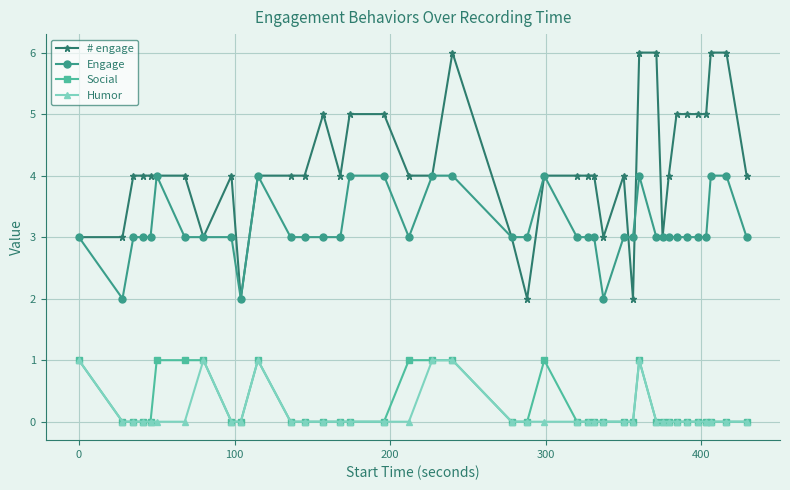

Which series has the largest total across all categories?

# engage